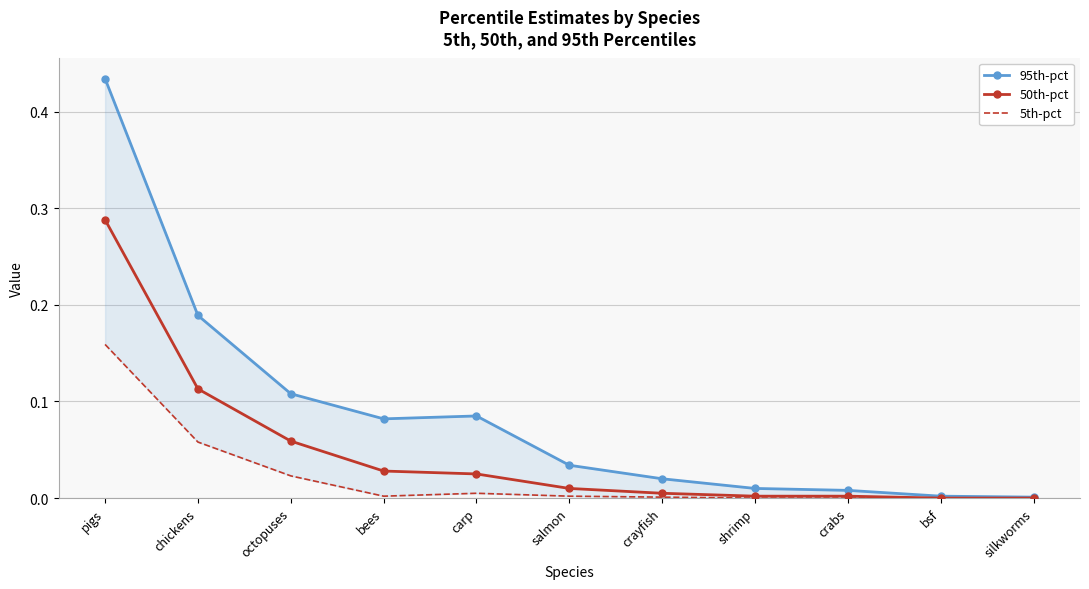

True or false: 50th-pct has a value of 0.0 at silkworms.

True